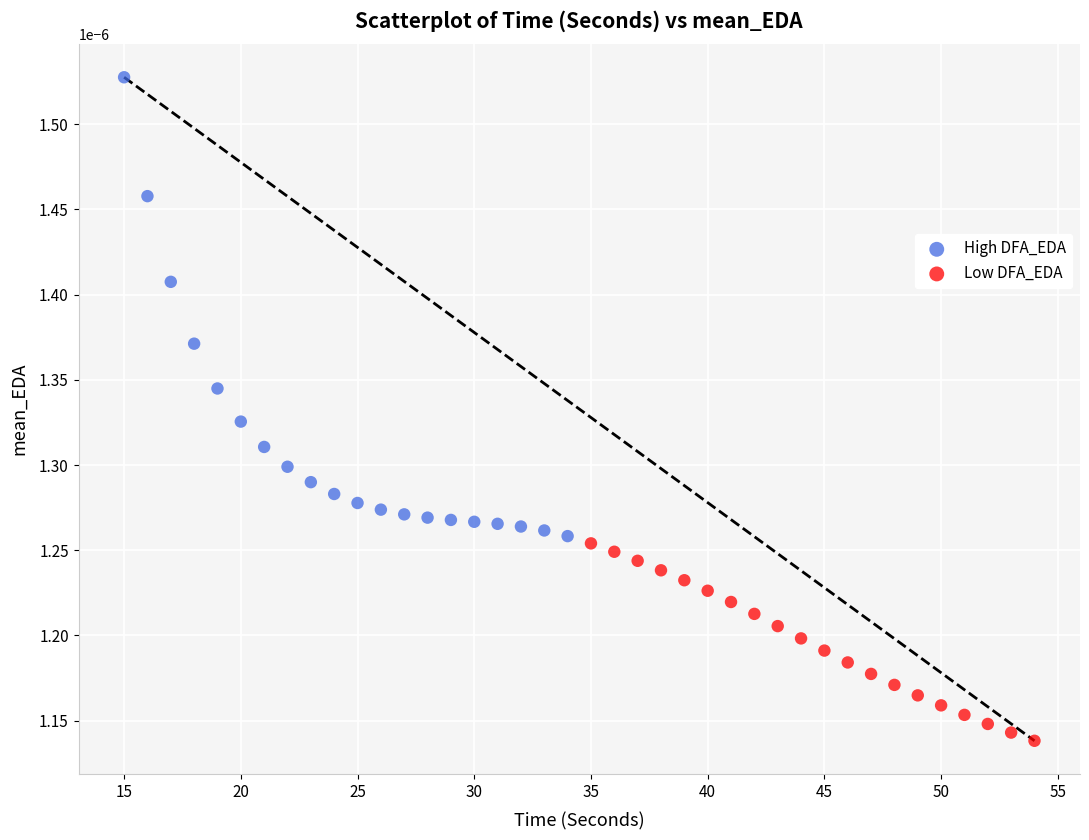

Which series reaches the minimum Y coordinate?

Low DFA_EDA